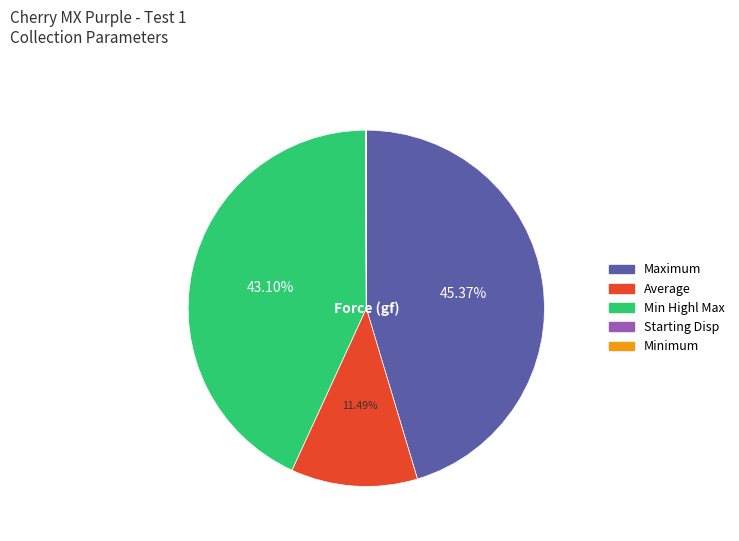

Is there any slice that represents more than half of the pie?

No